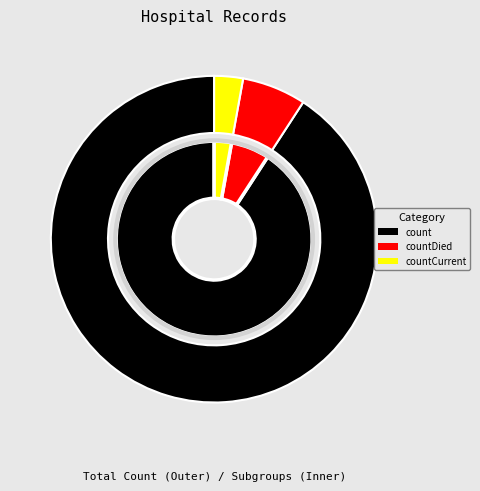

What is the largest slice in the pie chart?

count